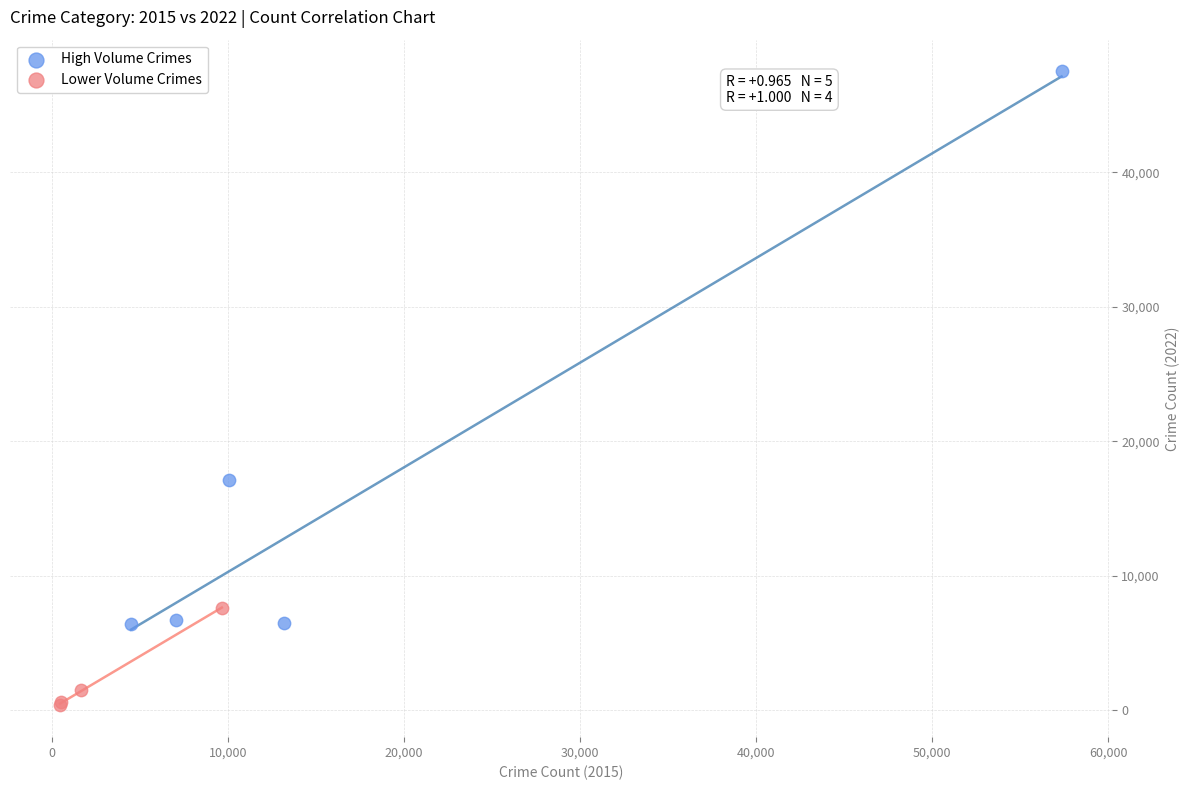

Which series has the largest Y range (max minus min)?

High Volume Crimes